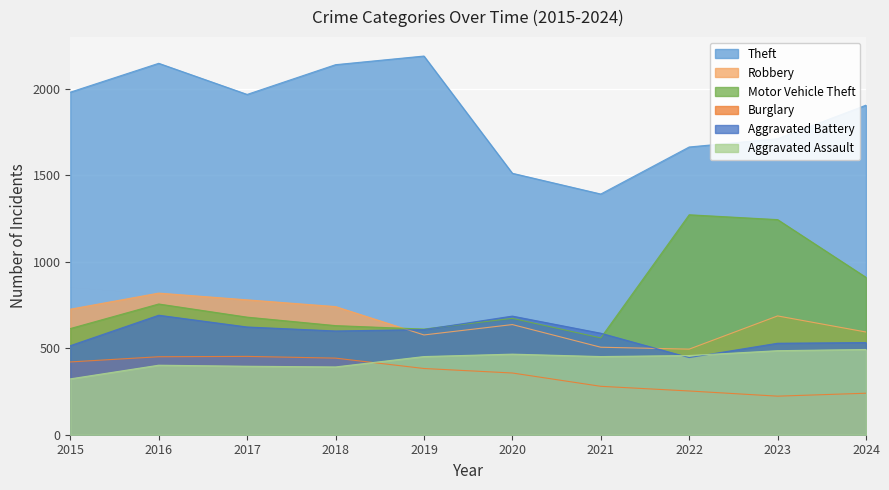

Where do Motor Vehicle Theft and Aggravated Battery first cross each other?

2019 and 2020